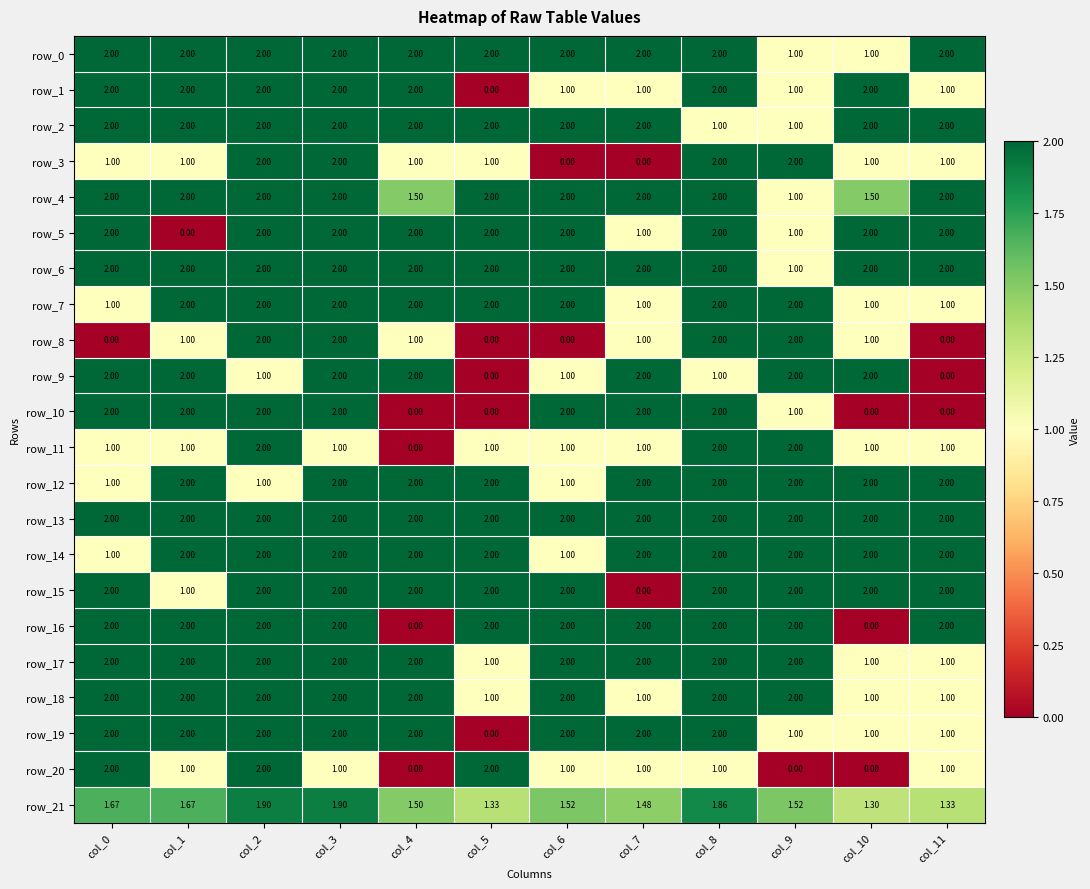

How many categories are shown in the chart?

12